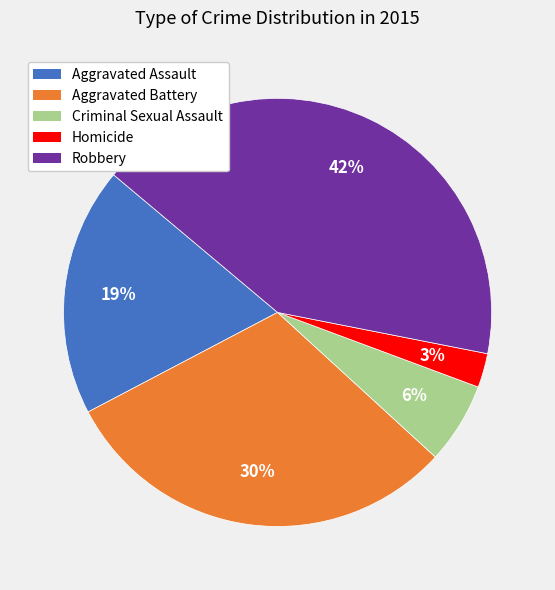

The Aggravated Battery slice represents 22% of the pie. True or false?

False